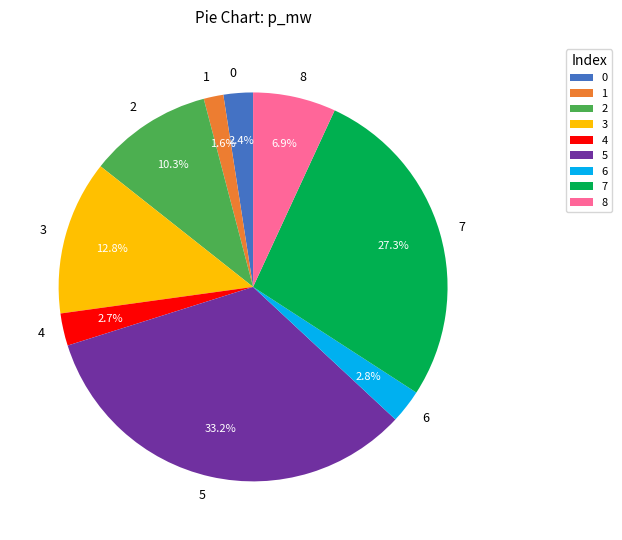

Is it true that 2 is 1% of the pie?

False